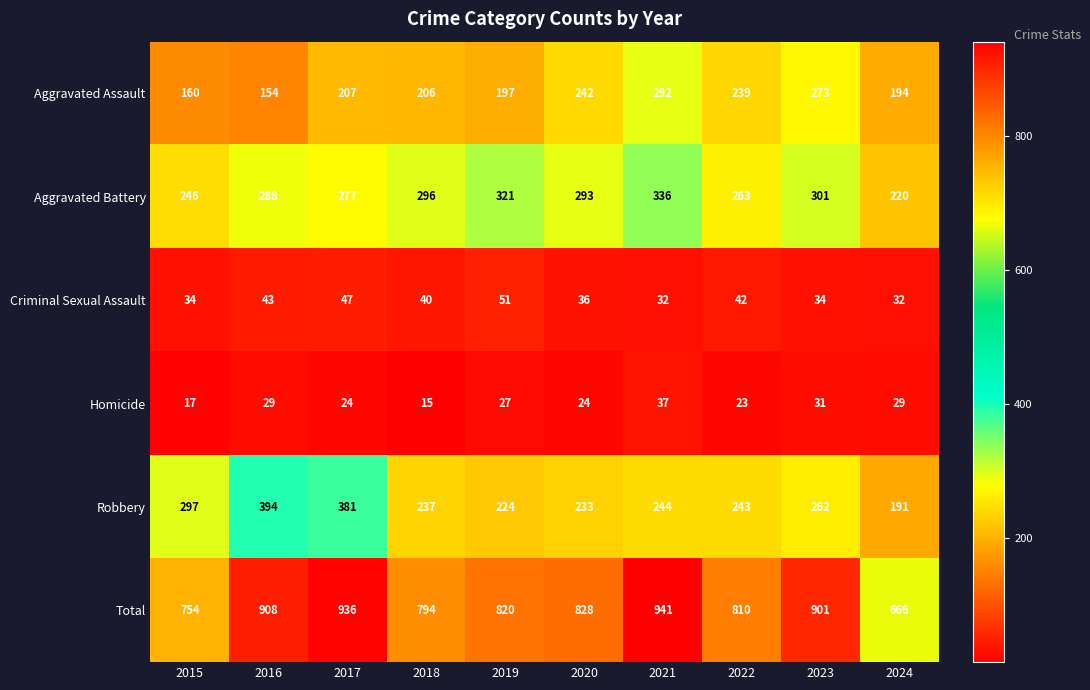

The Robbery series shows 233 at 2020. True or false?

True